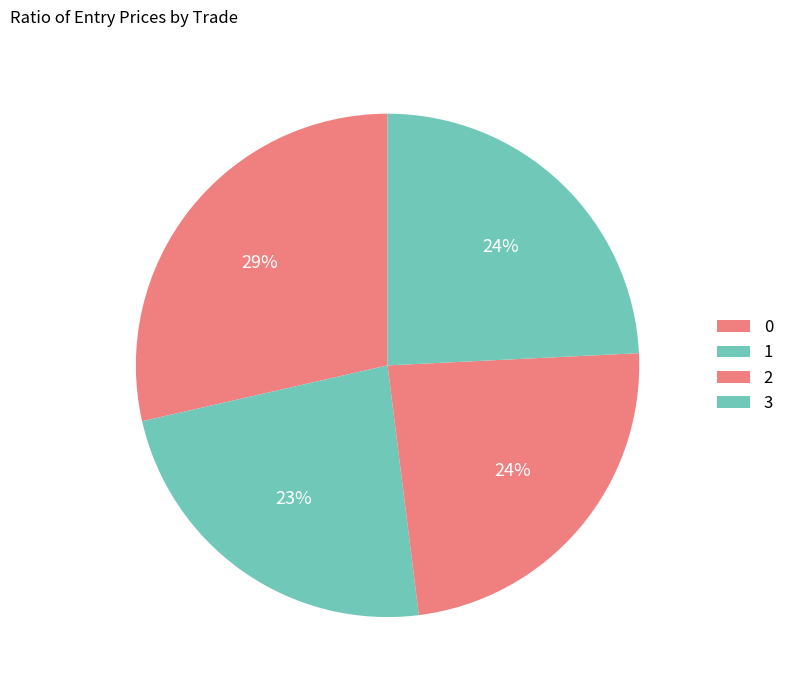

Is there any slice that represents more than half of the pie?

No